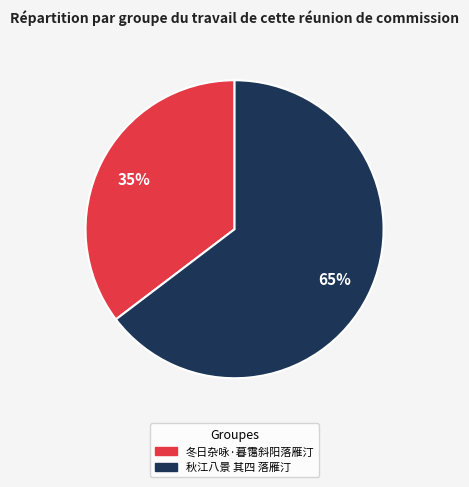

What percentage is the 冬日杂咏·暮霭斜阳落雁汀 slice, to the nearest percent?

35%